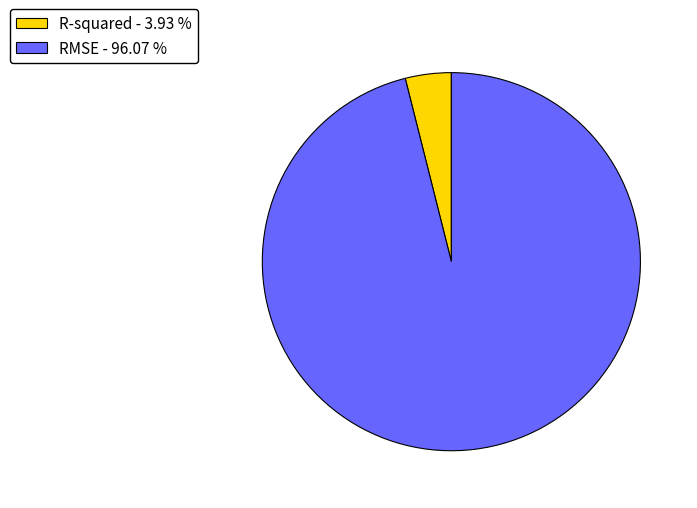

Between RMSE - 96.07 % and R-squared - 3.93 %, which is larger?

RMSE - 96.07 %